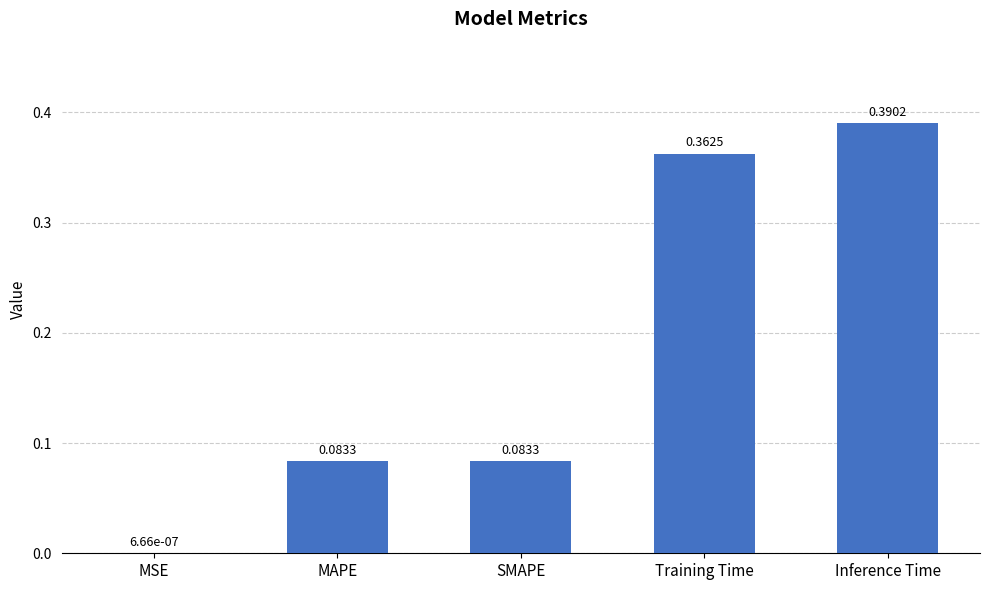

What is the change in value from SMAPE to Training Time?

+0.3